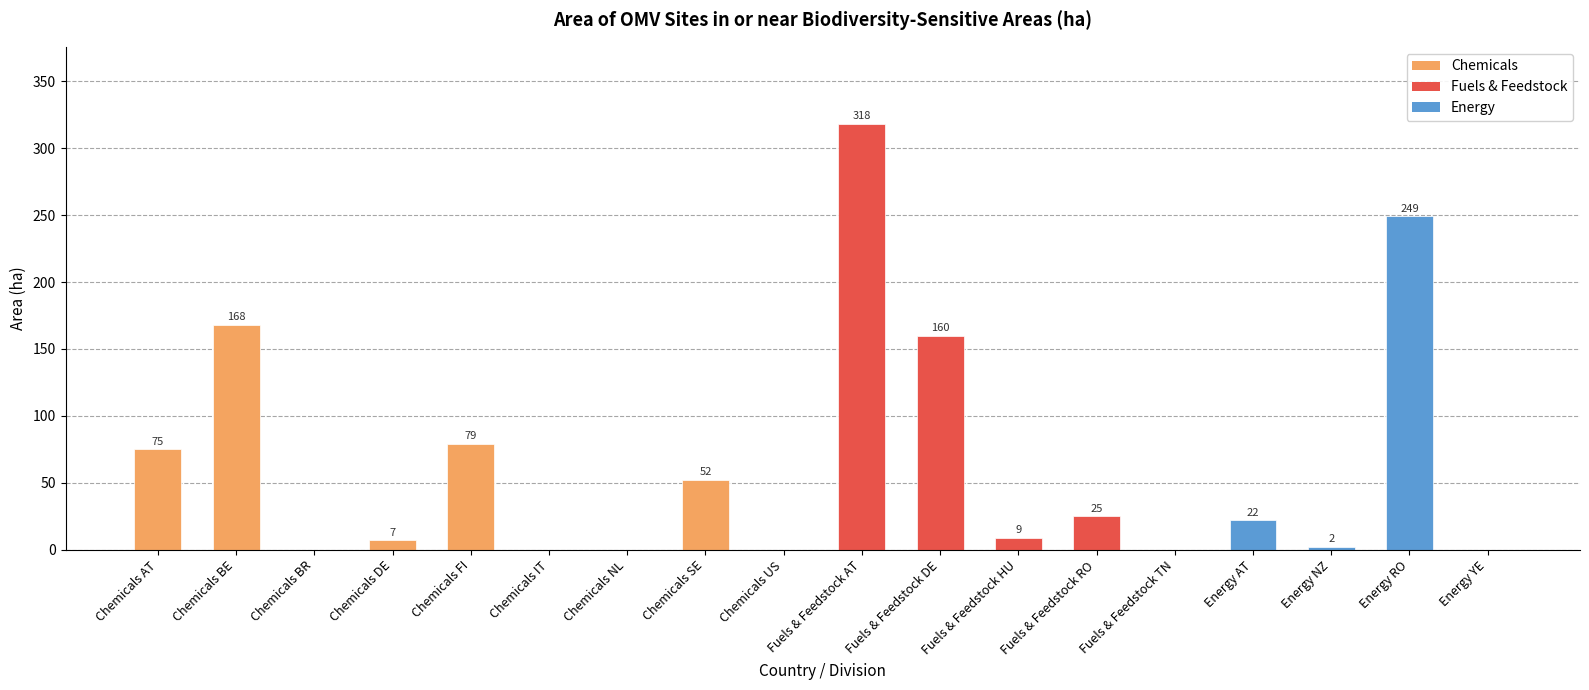

Between Chemicals FI and Energy AT, which is larger?

Chemicals FI